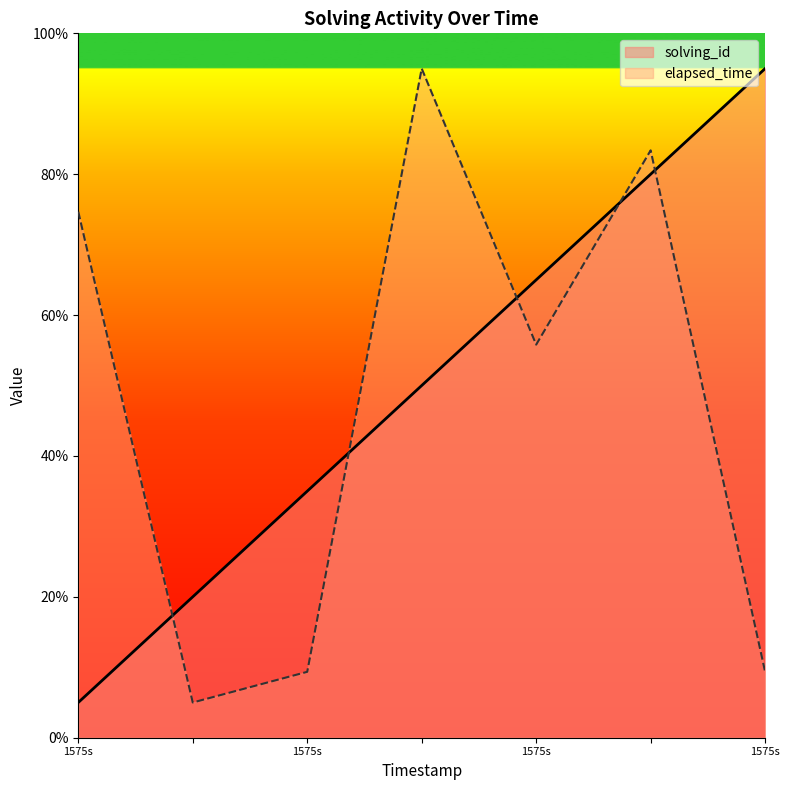

Which series has the widest spread of values?

elapsed_time